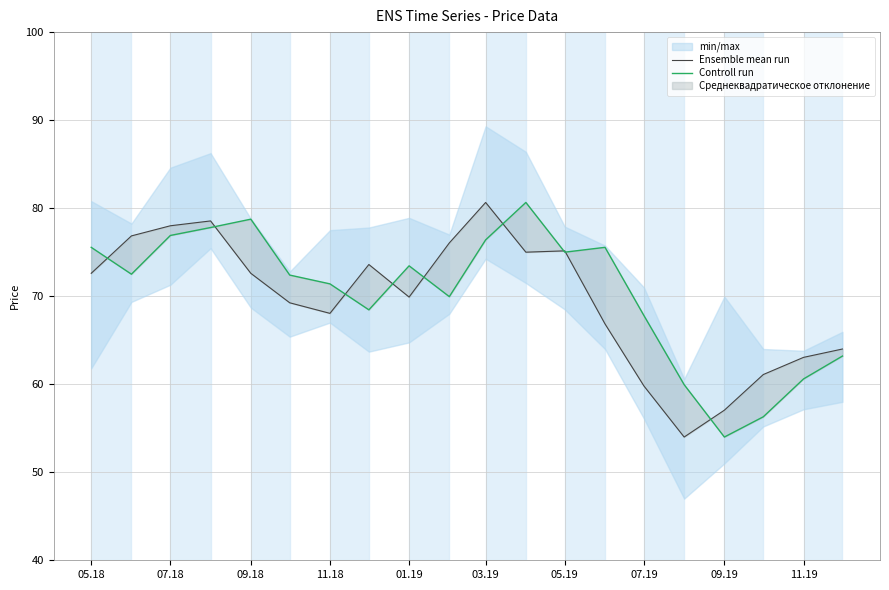

True or false: Controll run has a value of 76.4 at 03.19.

True